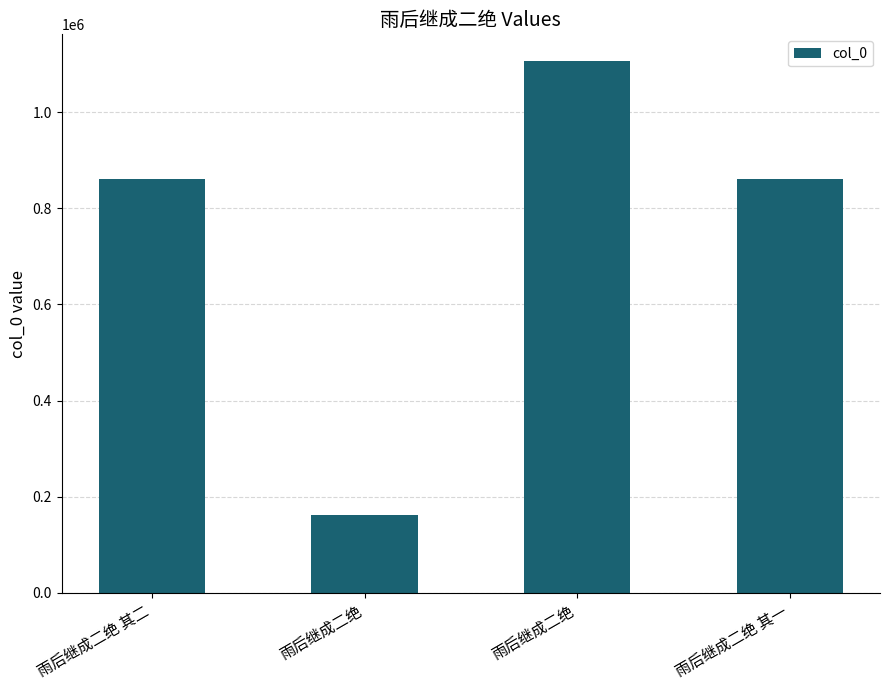

How many data points does each series have?

4